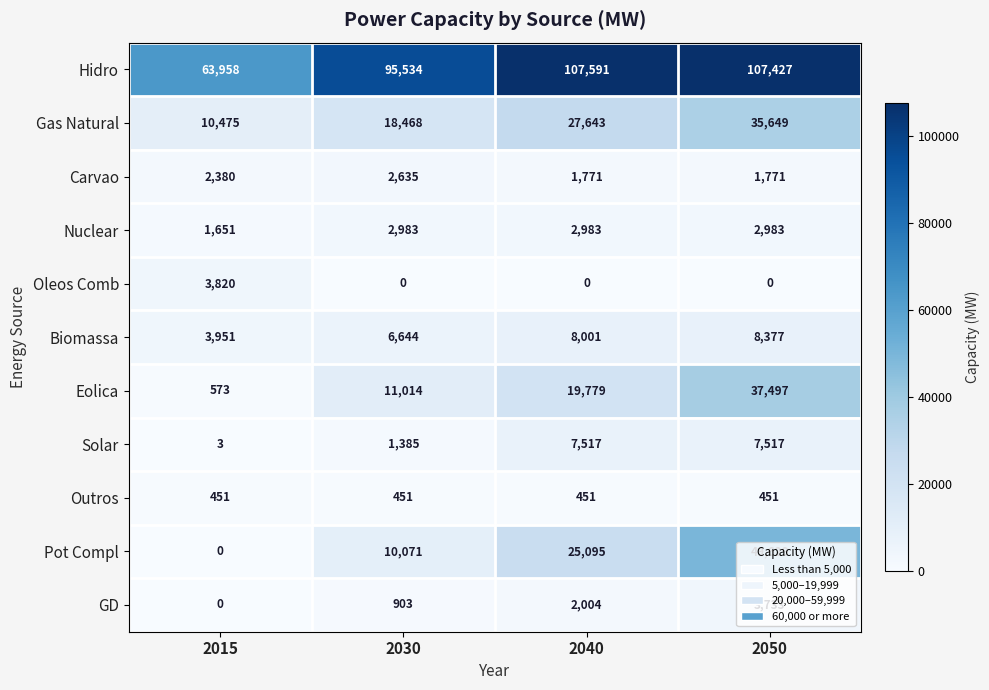

What is the difference between the Eolica values at 2050 and 2015?

36924